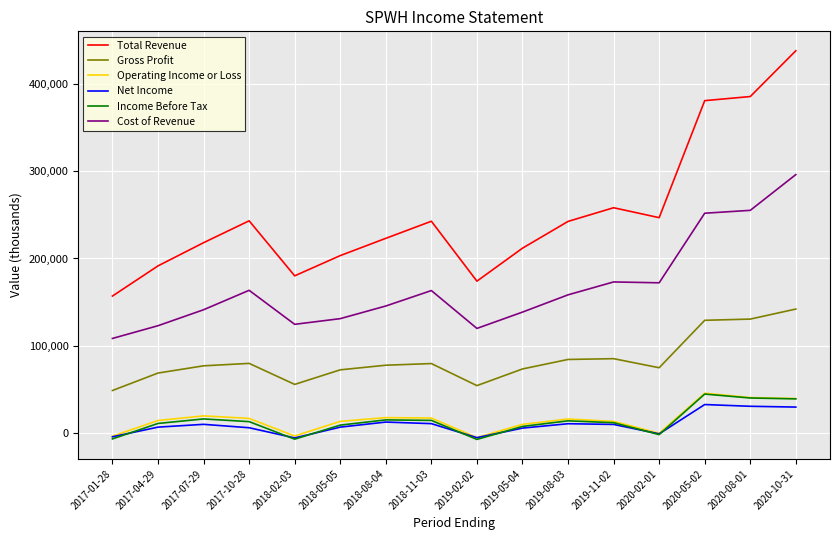

Where does the Cost of Revenue series first go above 158300?

2017-10-28